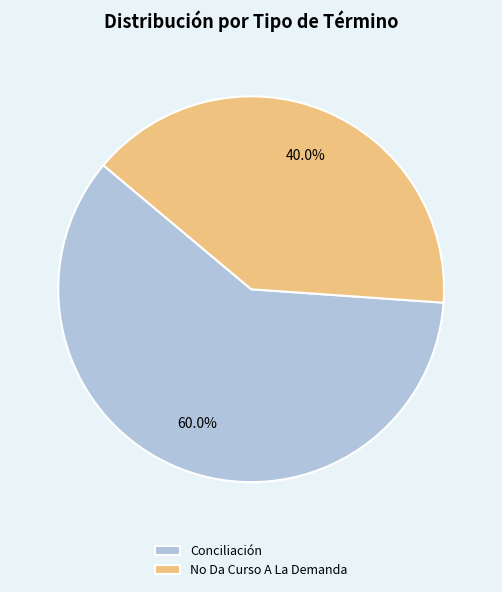

How many slices are in this pie chart?

2